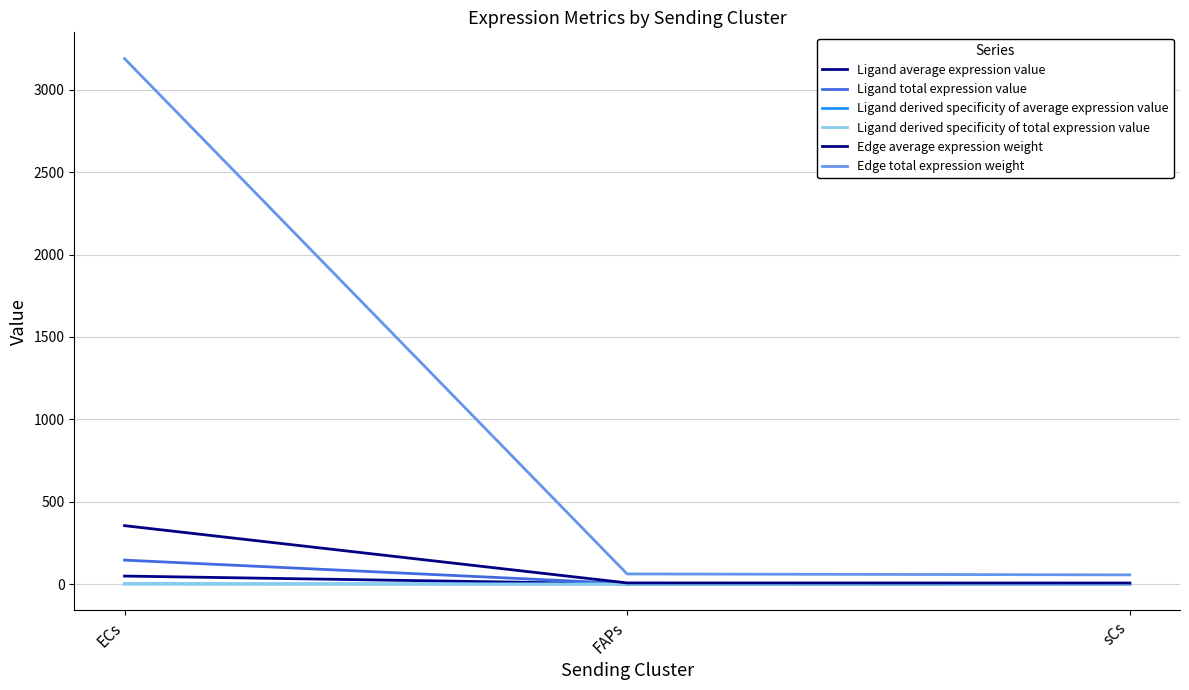

Is this an area chart (filled region under the line)?

No